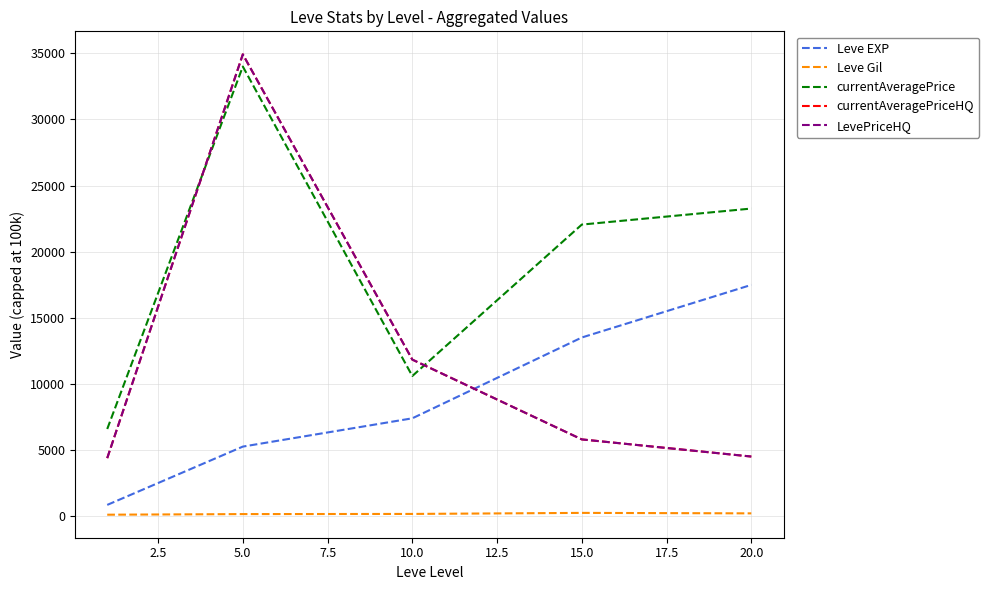

True or false: Leve EXP and currentAveragePrice cross at least once.

False